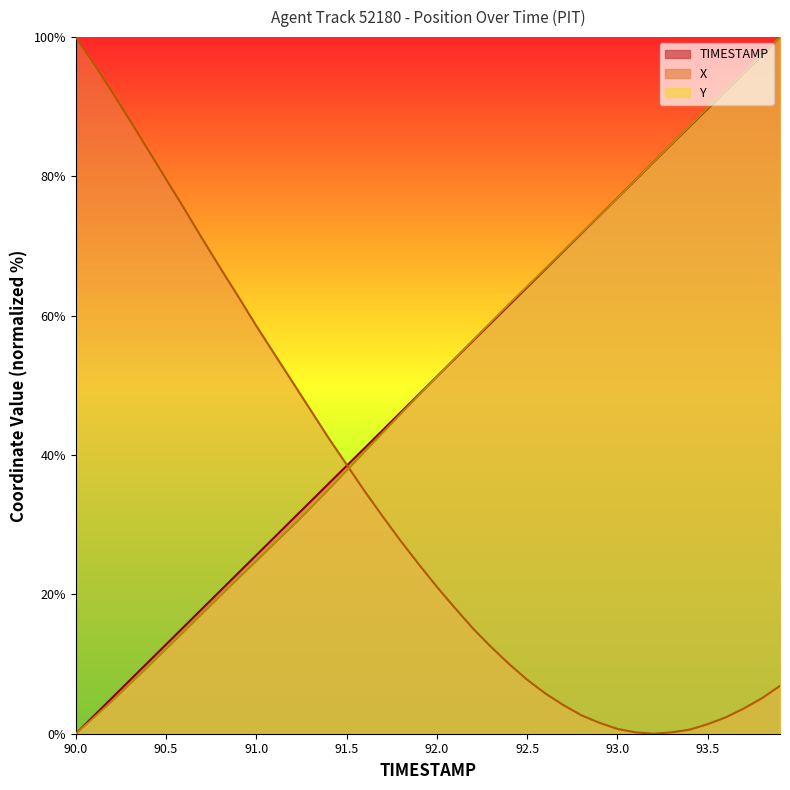

What is the average value of the TIMESTAMP series?

50.0